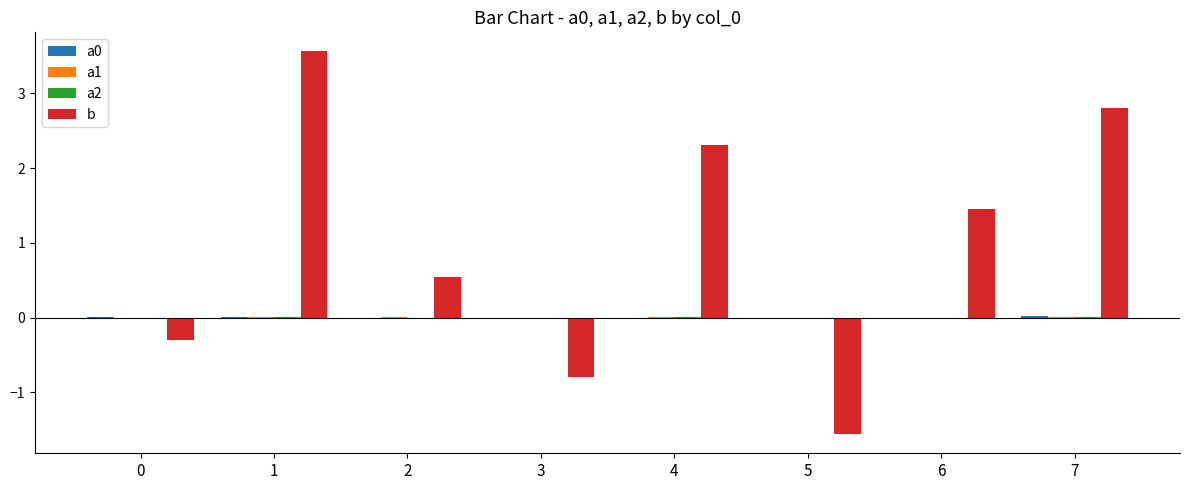

Which series changed the most between 4 and 7?

b